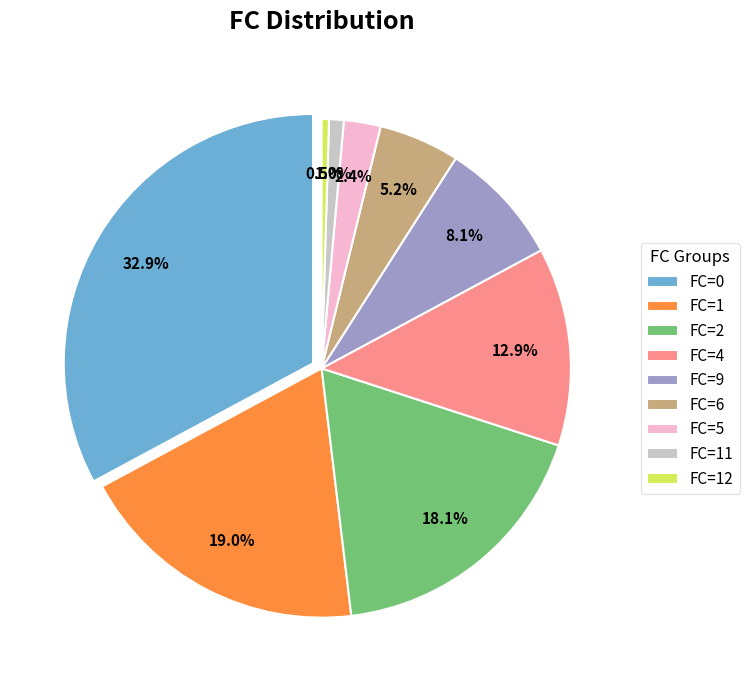

Count the number of slices in the pie.

9